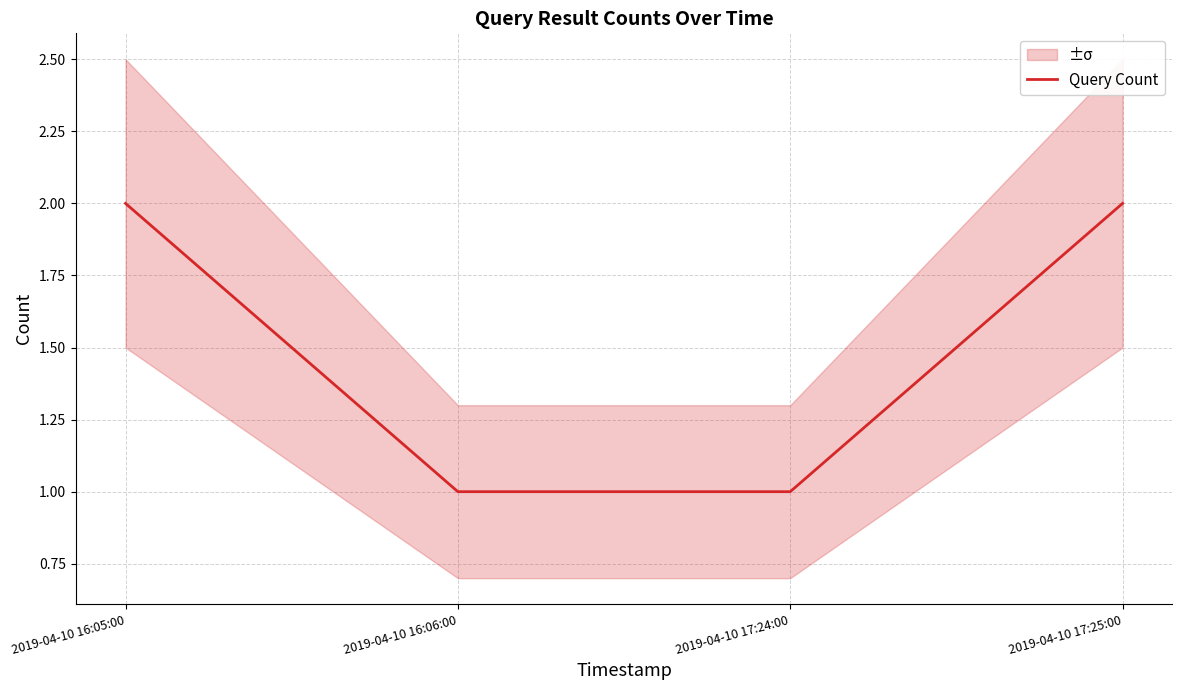

How many data points are less than 2?

2